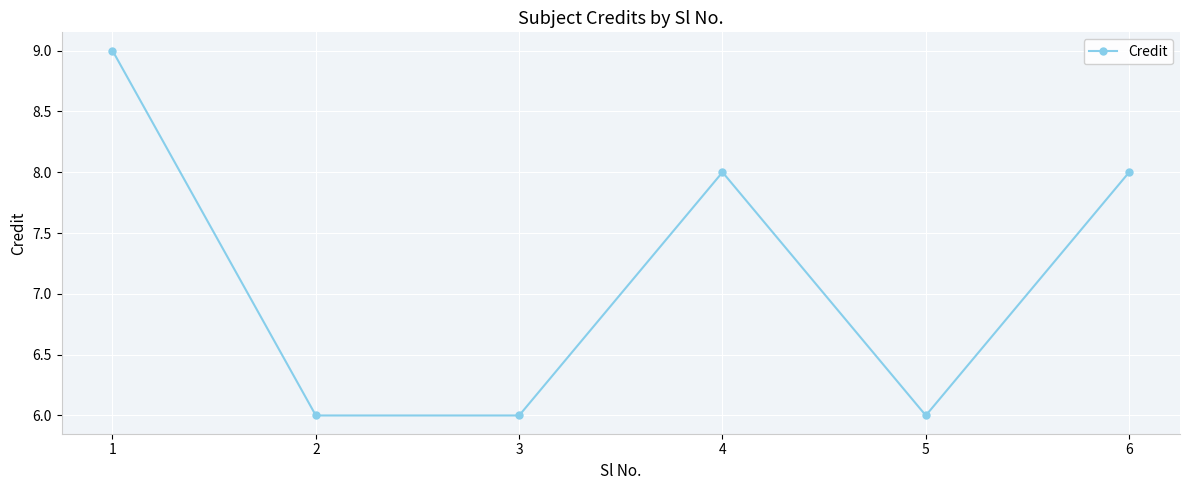

What is the value of the 5th point from the left?

6